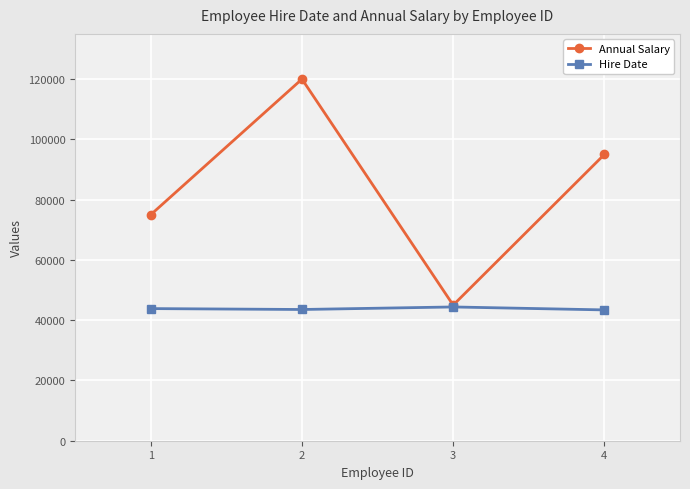

What is the difference between the second highest and minimum values in the Hire Date series?

436